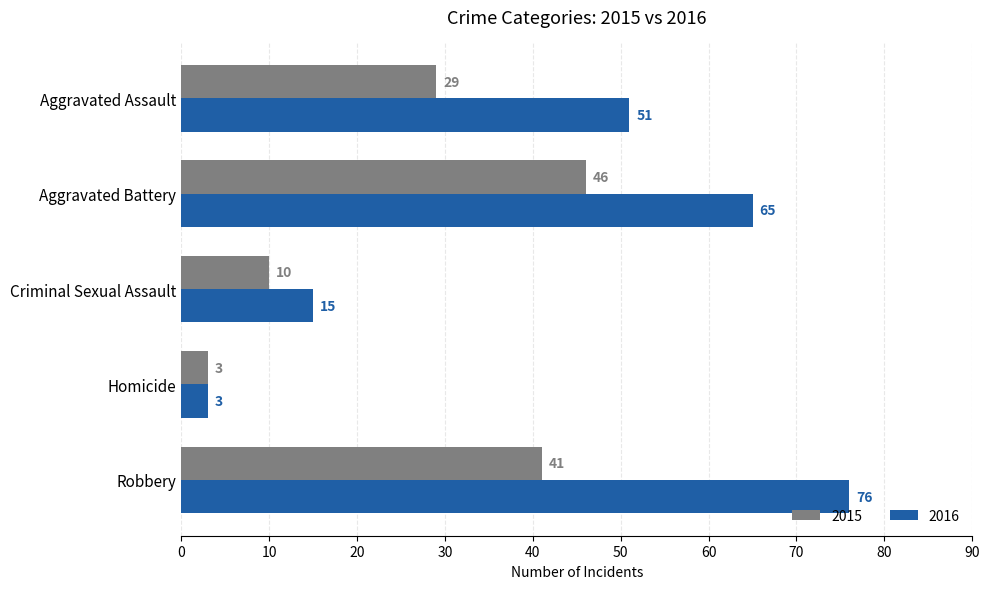

Rank the series by their average value, from lowest to highest.

2015, 2016